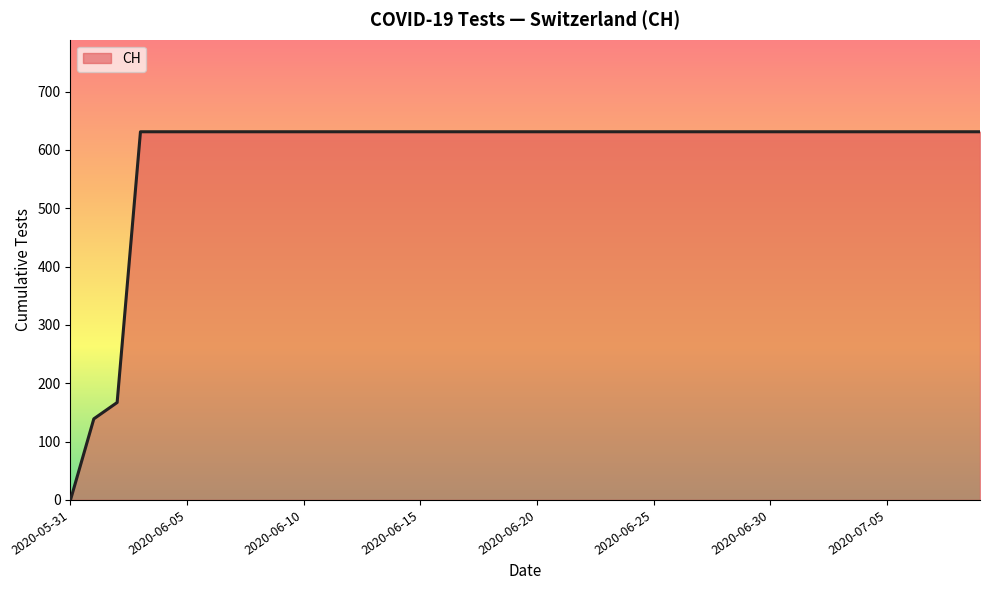

What is the difference between the maximum and minimum values?

631